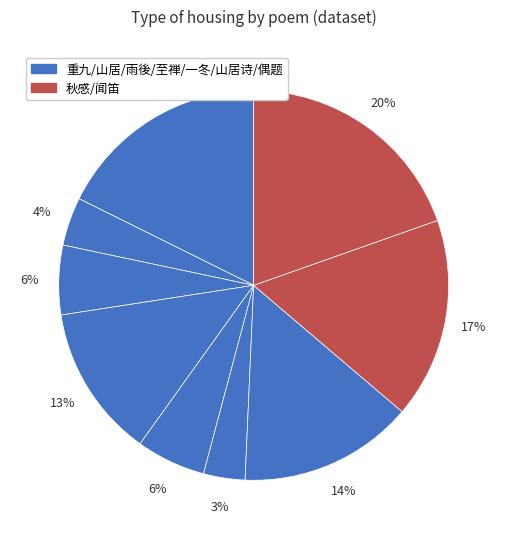

Rank the categories by value from highest to lowest.

闻笛·谁家横玉到深宵, 重九·流年又喜到深秋, 秋感·灯前看剑到深宵, 偶题·来到深山处士家, 至禅居·得路到深寺, 又和二绝句·一冬寒不到深山, 雨後田间杂纪·行到深村麦更深, 山居杂咏·行到深深一翠微, 山居诗·欲到深山到处寻